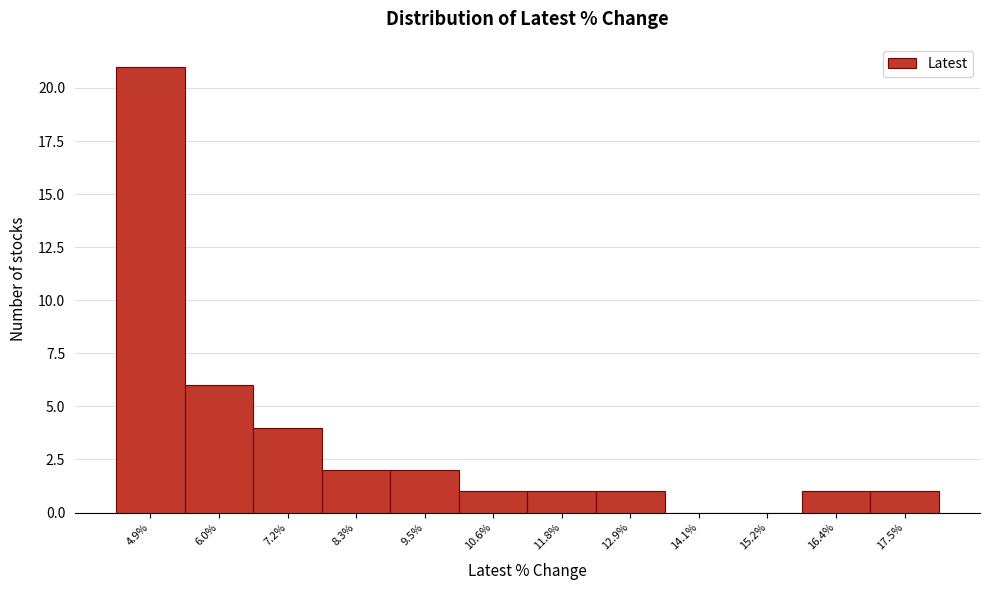

Reading right to left, extract all data points from this chart.

17.5%=1	16.4%=1	15.2%=0	14.1%=0	12.9%=1	11.8%=1	10.6%=1	9.5%=2	8.3%=2	7.2%=4	6.0%=6	4.9%=21